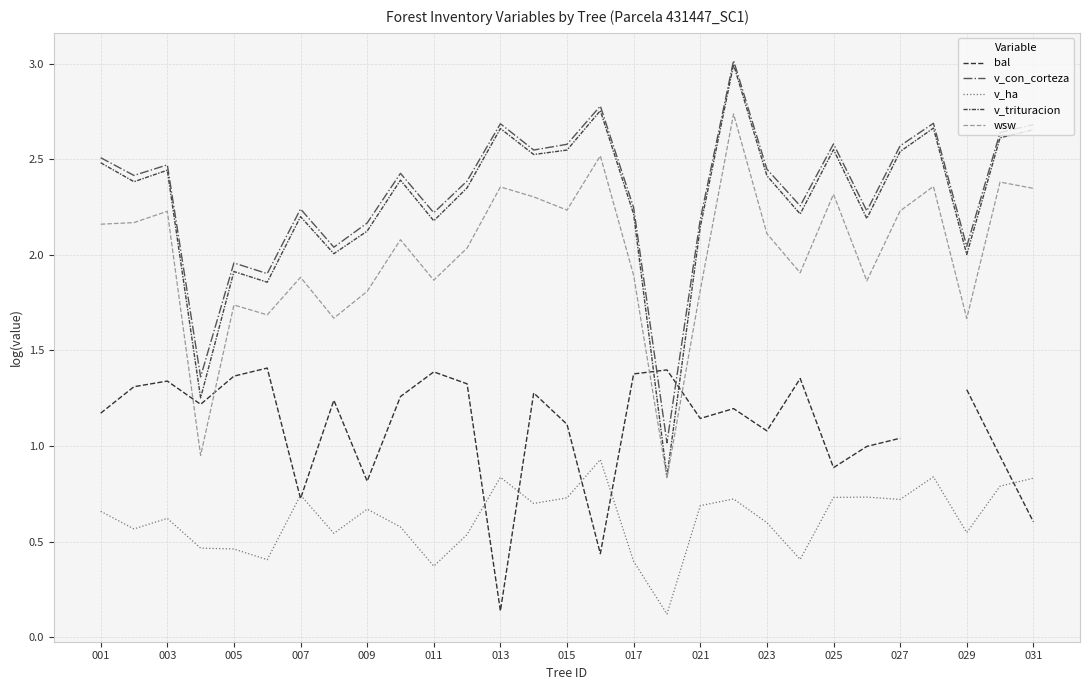

Is this an area chart (filled region under the line)?

No